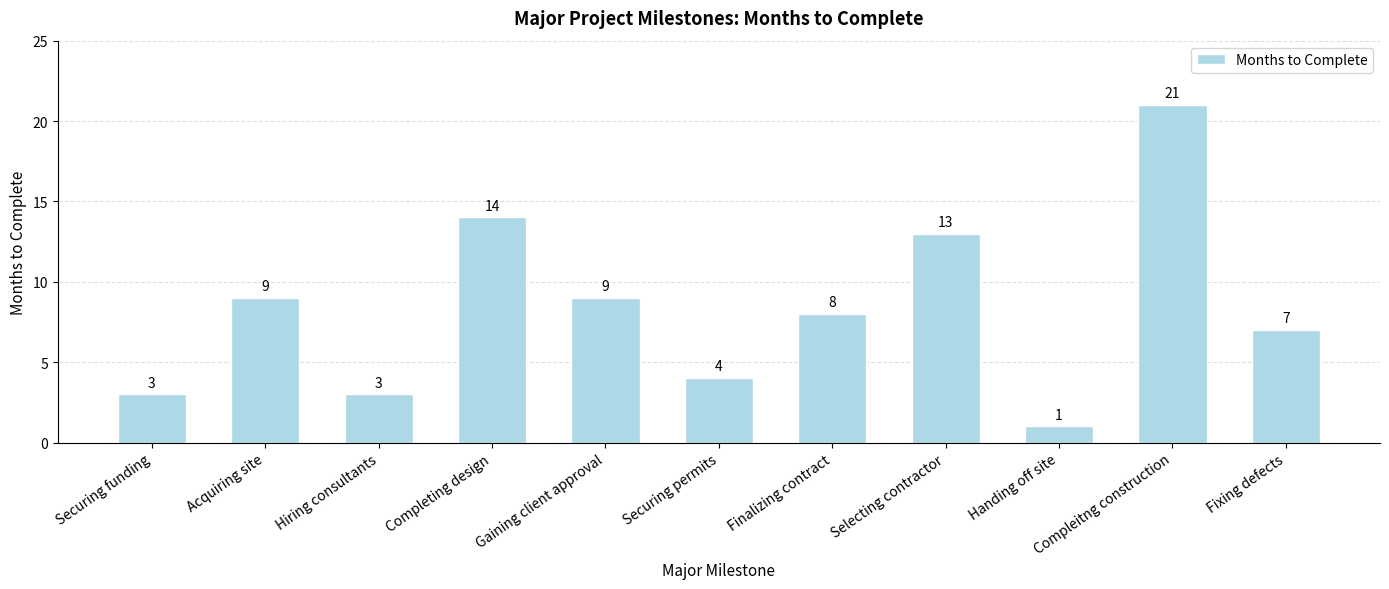

What is the difference between the values at Acquiring site and Securing permits?

5